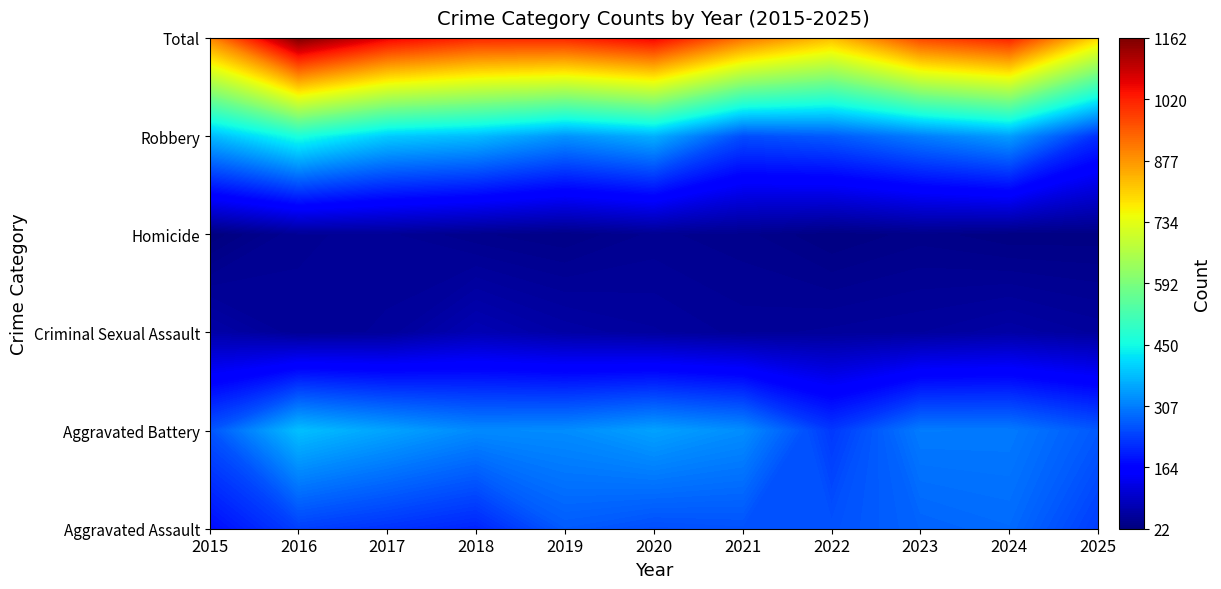

Between 2024 and 2022, which is larger?

2024